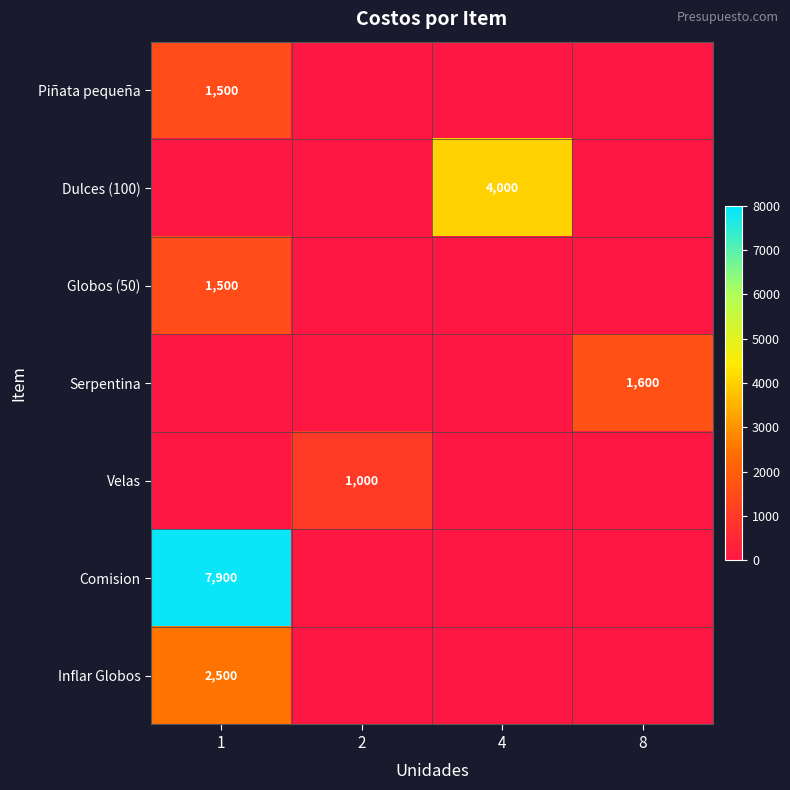

Rank the series at 4 from lowest to highest value.

Piñata pequeña, Globos (50), Serpentina, Velas, Comision, Inflar Globos, Dulces (100)